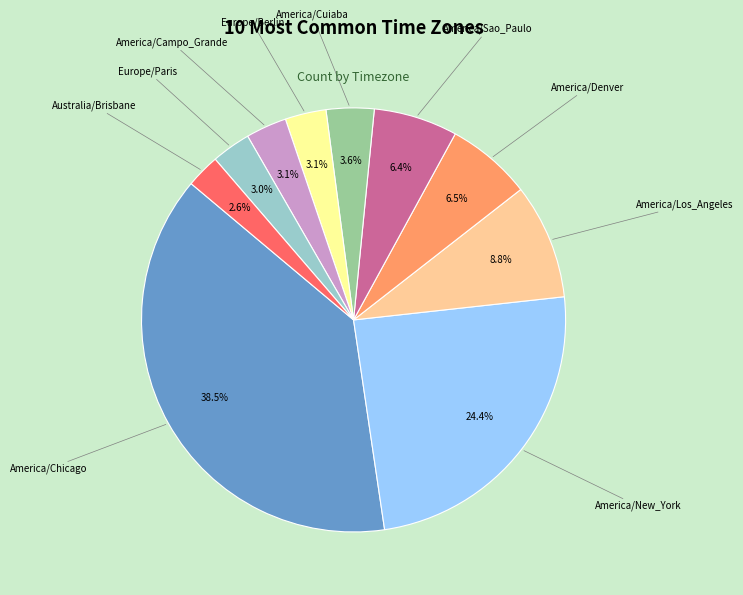

Does any single category account for the majority?

No